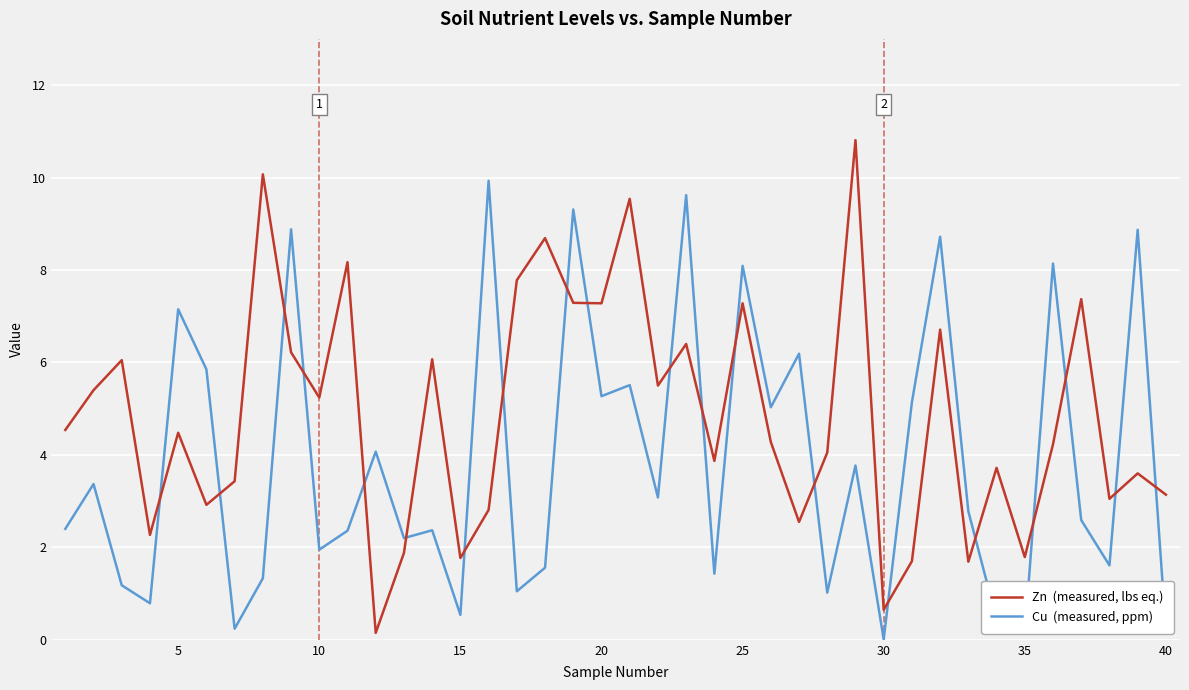

What is the greatest value displayed?

10.8